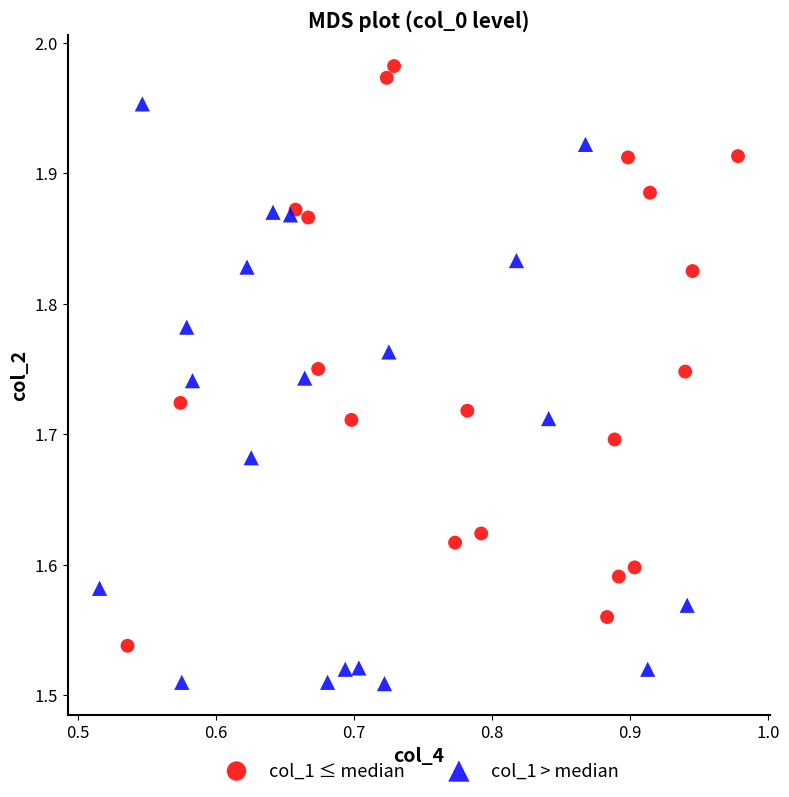

Which series contains the lowest Y value?

col_1 > median